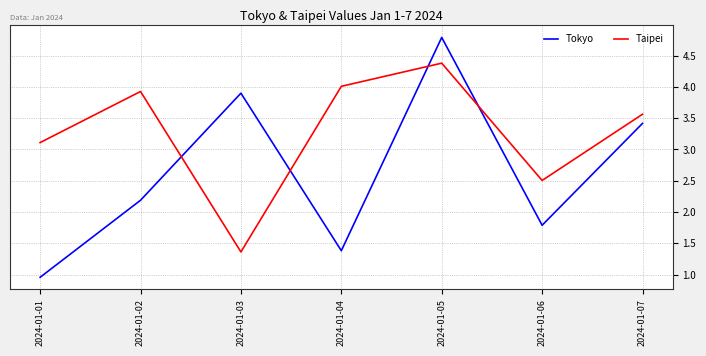

Where is the first local maximum for Tokyo?

2024-01-03